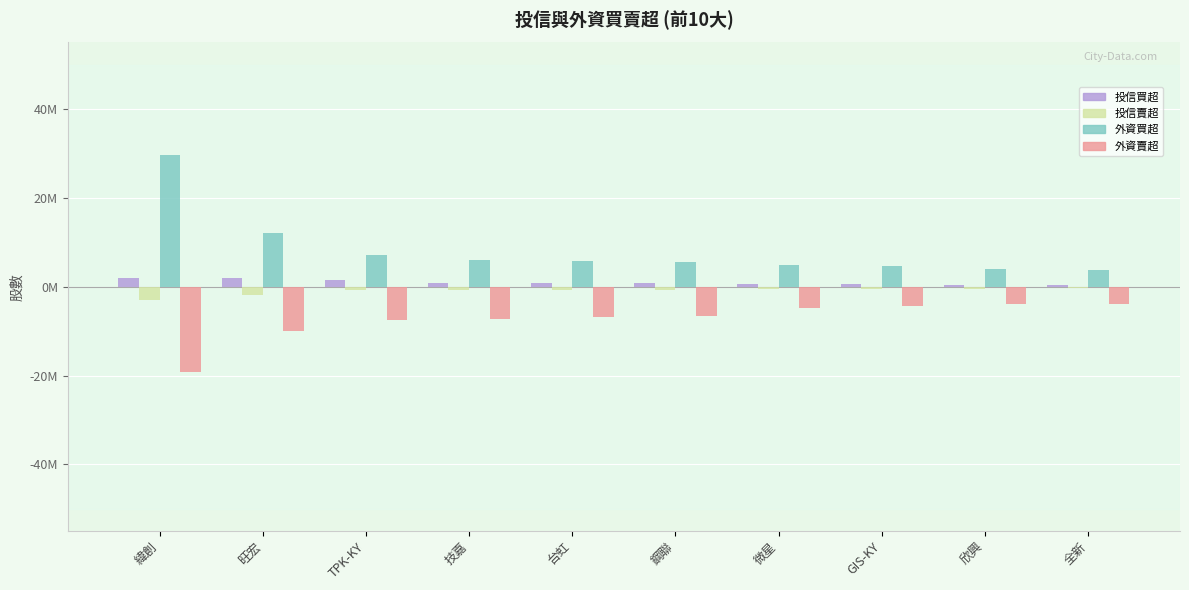

What is the sum of all 投信買超 values?

10074000